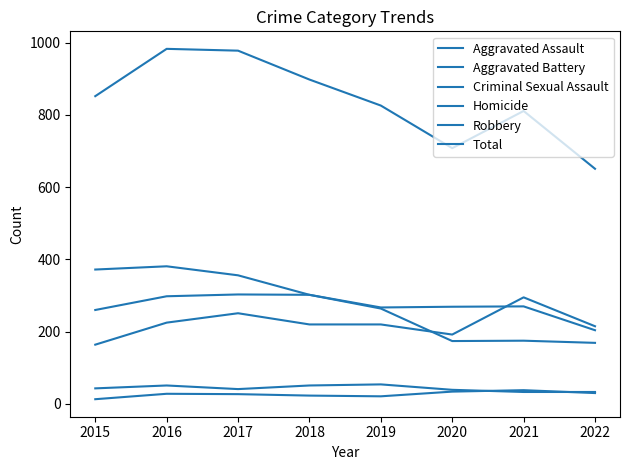

How many lines are shown in the chart?

6